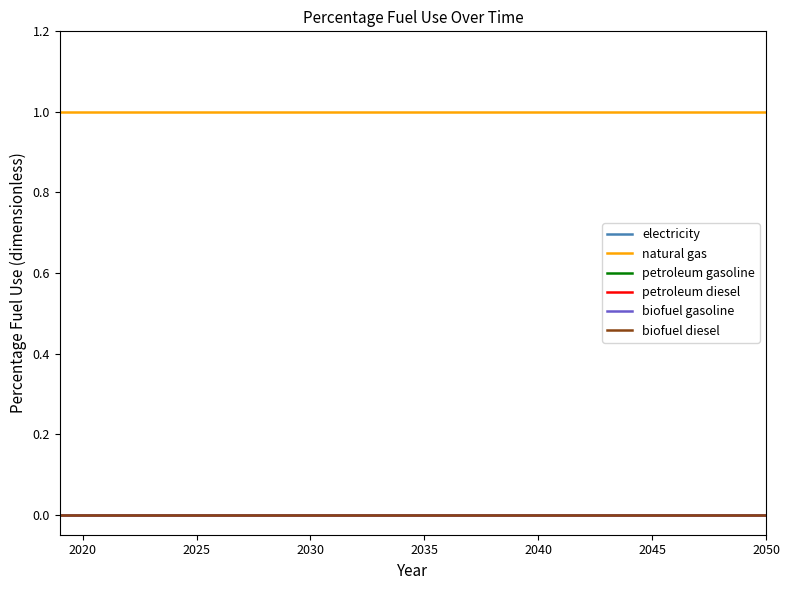

Does the chart display data point markers on the line(s)?

No